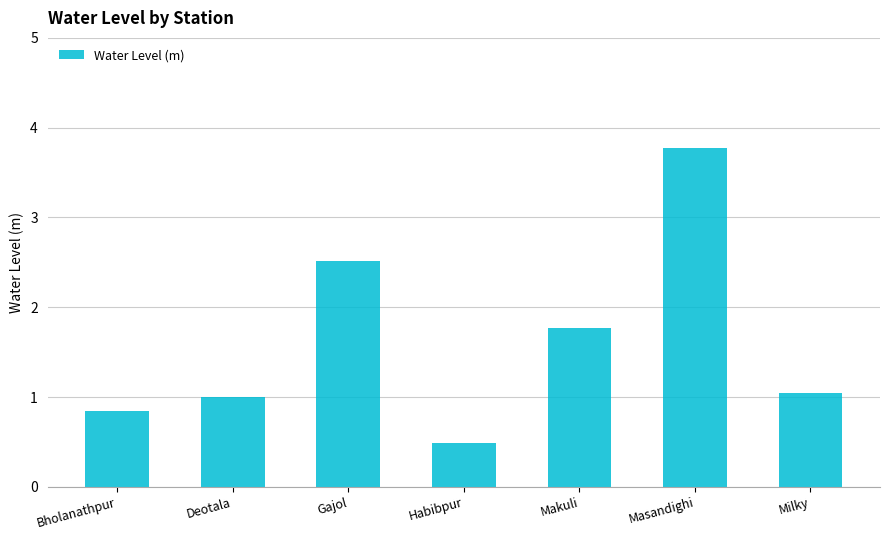

Are the bars horizontal?

No